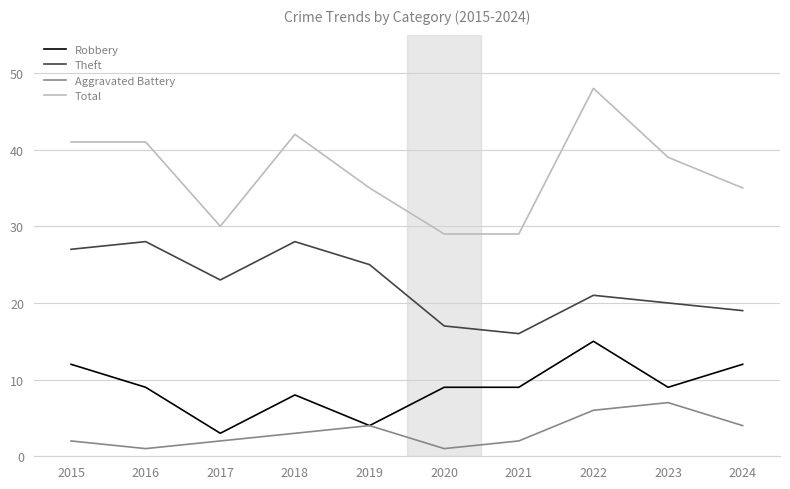

True or false: Theft and Robbery intersect in this chart.

False